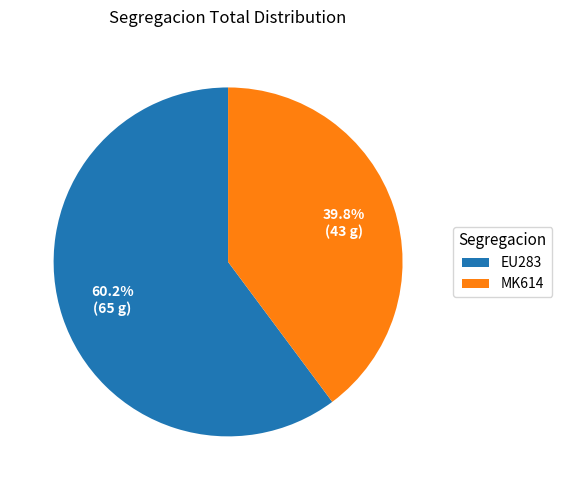

To the nearest percent, what is the difference between the largest and smallest slice percentages?

20%